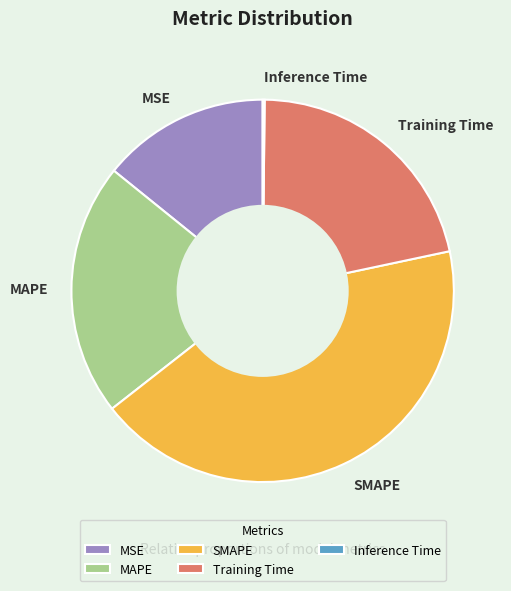

What is the largest slice in the pie chart?

SMAPE